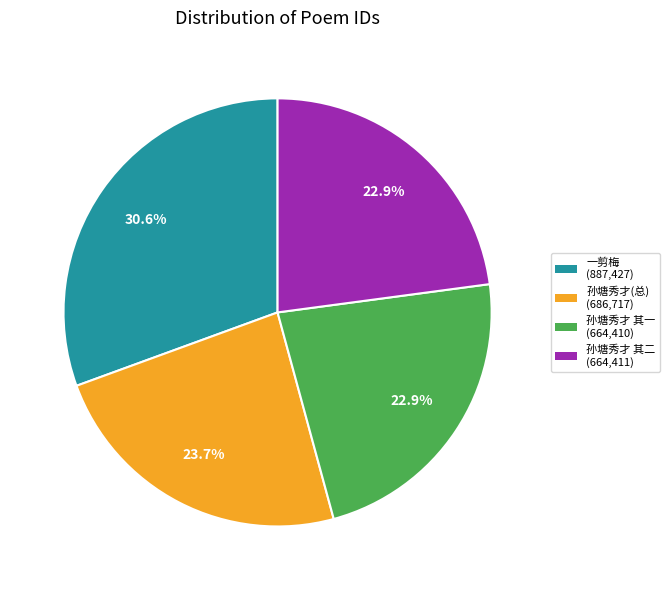

Is there any slice that represents more than half of the pie?

No